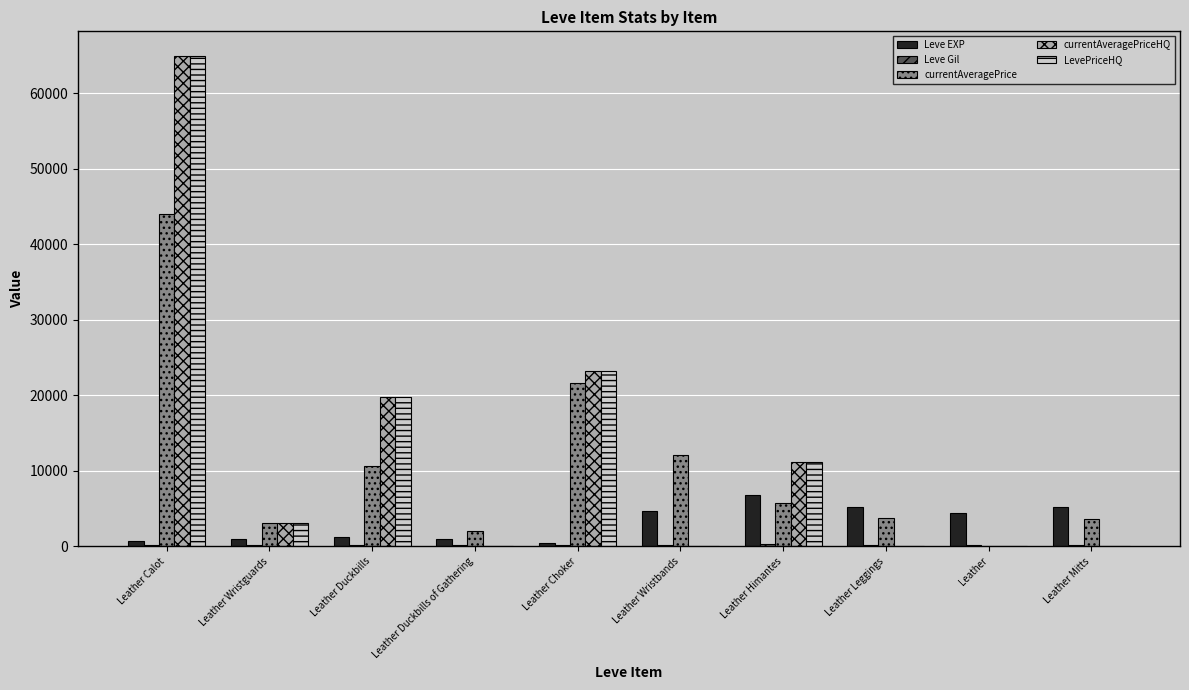

What is the maximum value shown in the chart?

64991.0